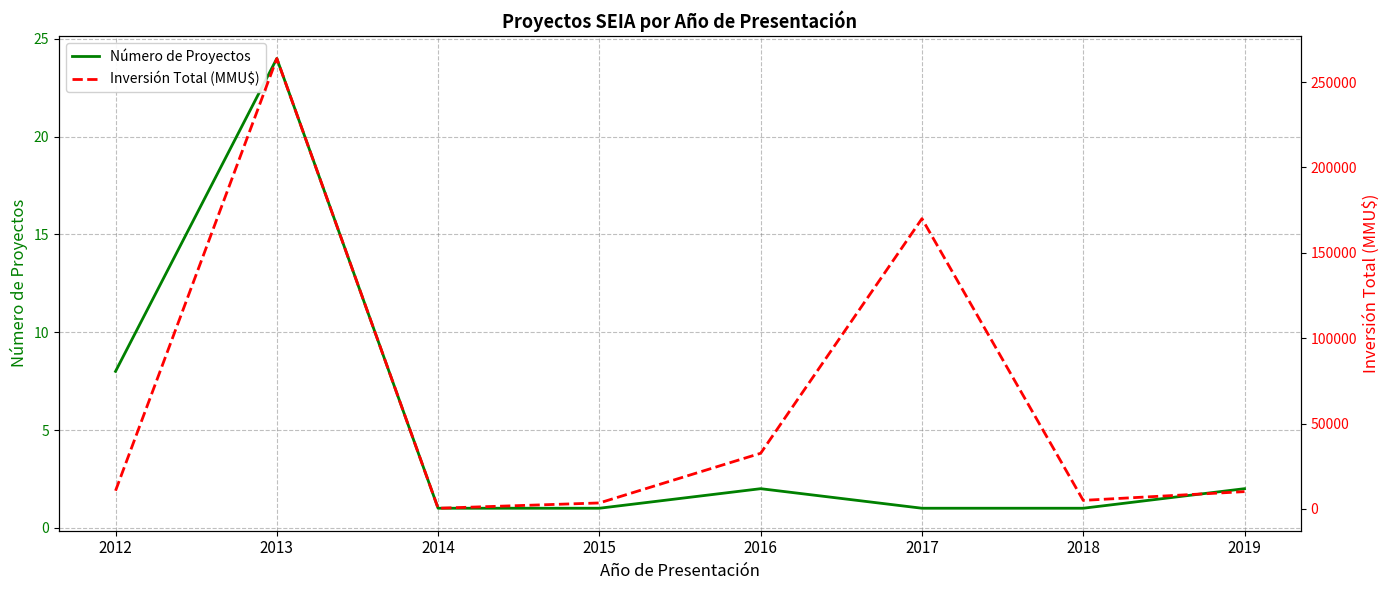

What are all the series names shown in the legend?

Número de Proyectos, Inversión Total (MMU$)